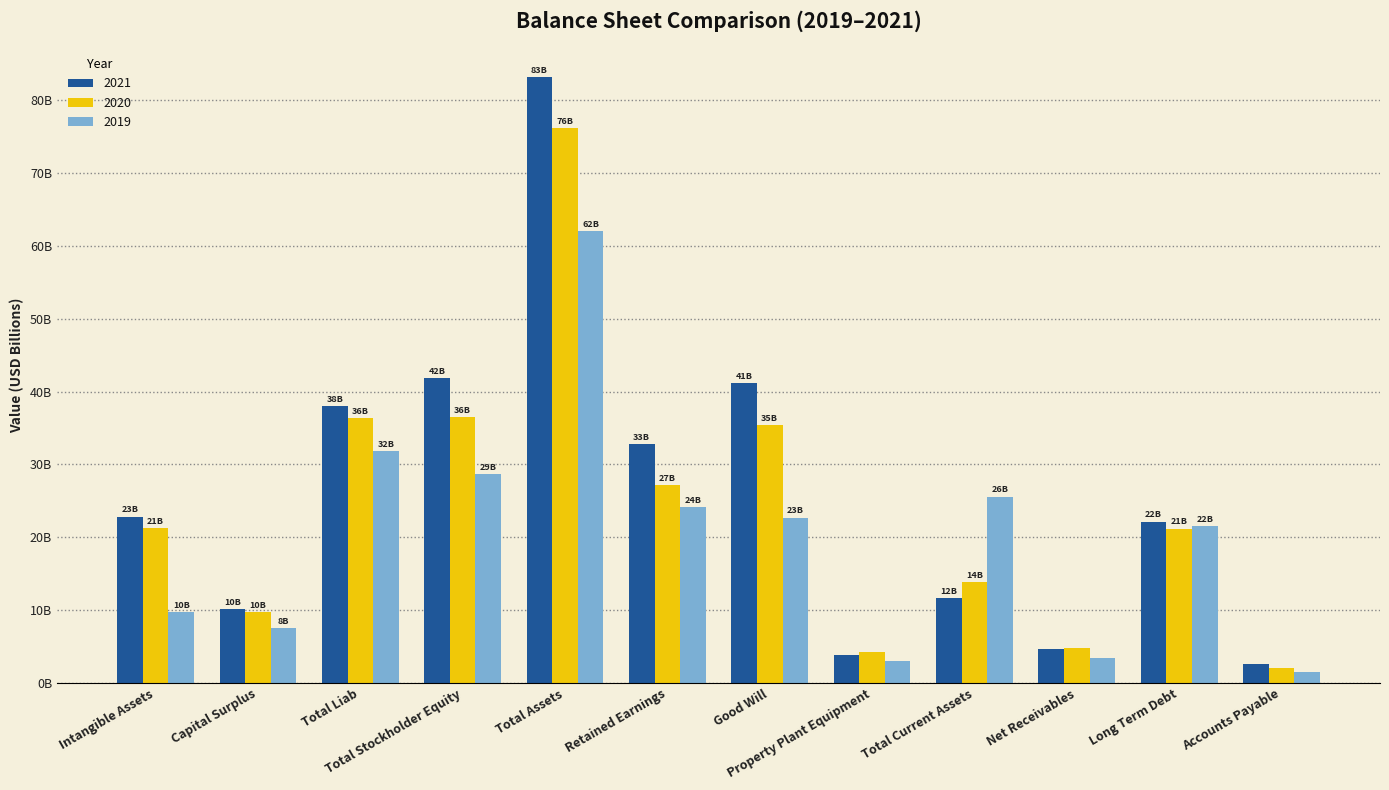

Does the chart contain any negative values?

No